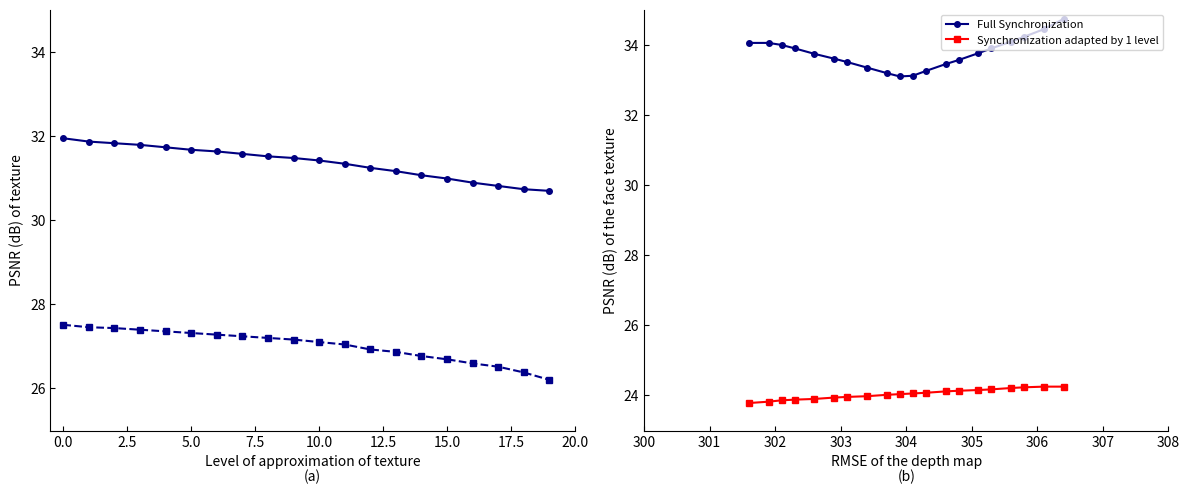

Count the number of categories in the chart.

20